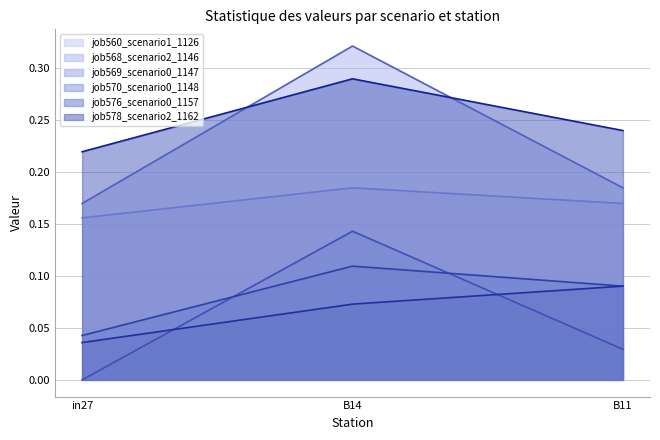

The job568_scenario2_1146 series shows 0.3 at B14. True or false?

True